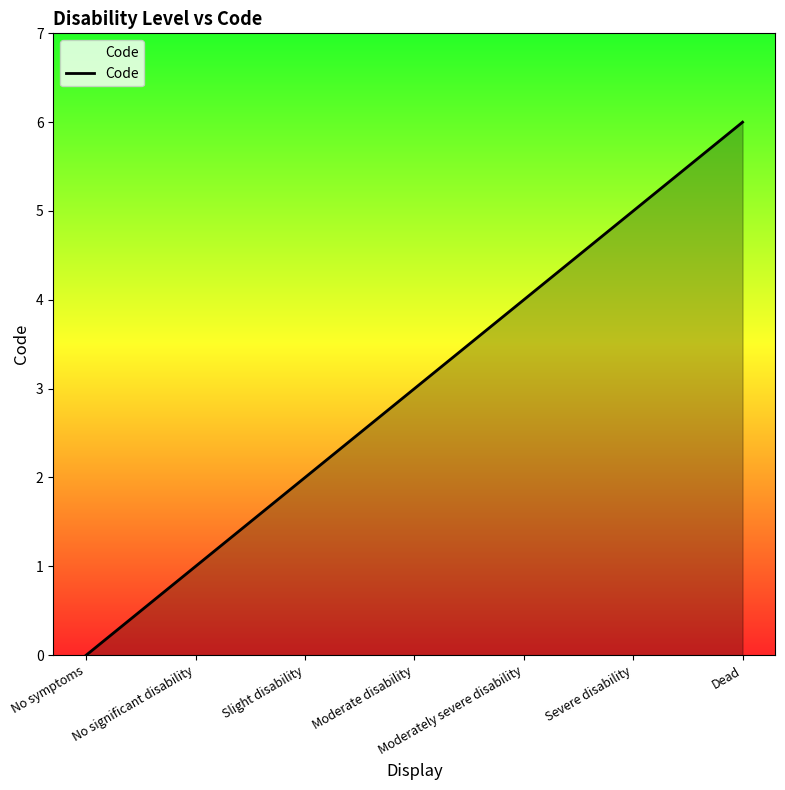

What is the difference between the maximum and minimum values?

6.0